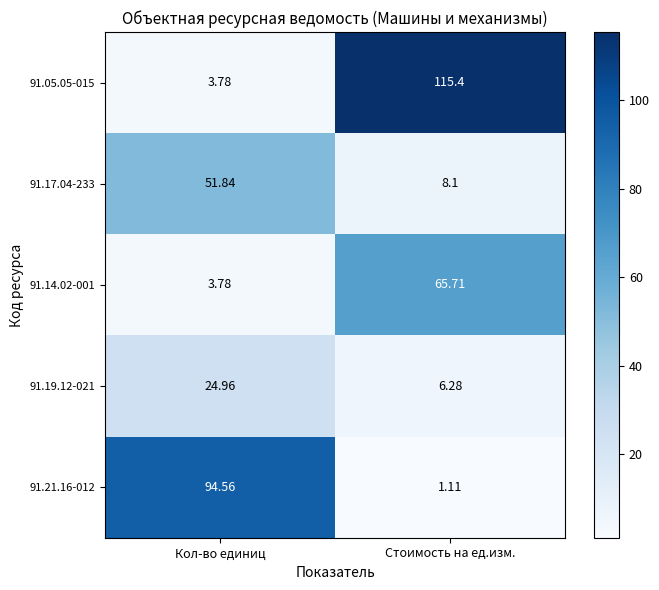

How many values in the 91.21.16-012 series exceed 94?

1